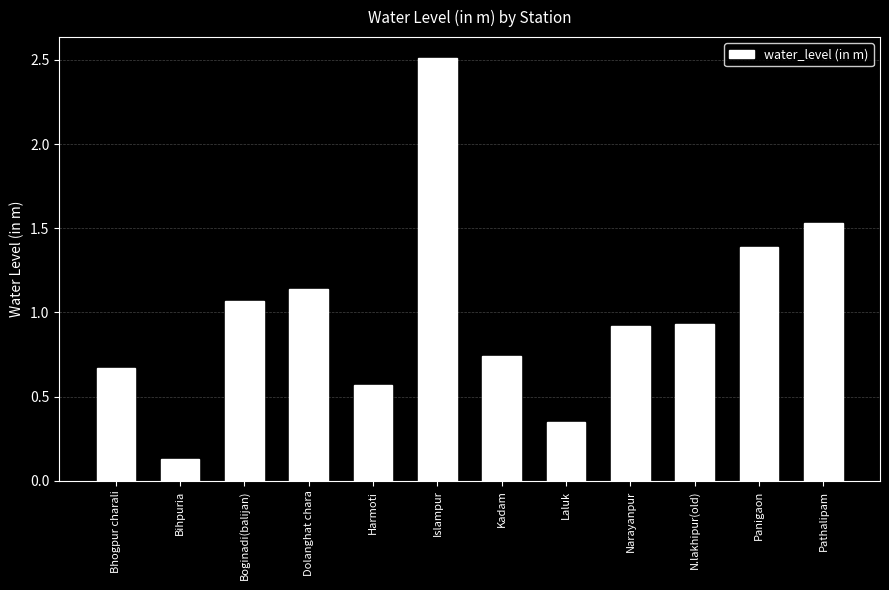

What is the label of the 1st bar from the left?

Bhogpur charali